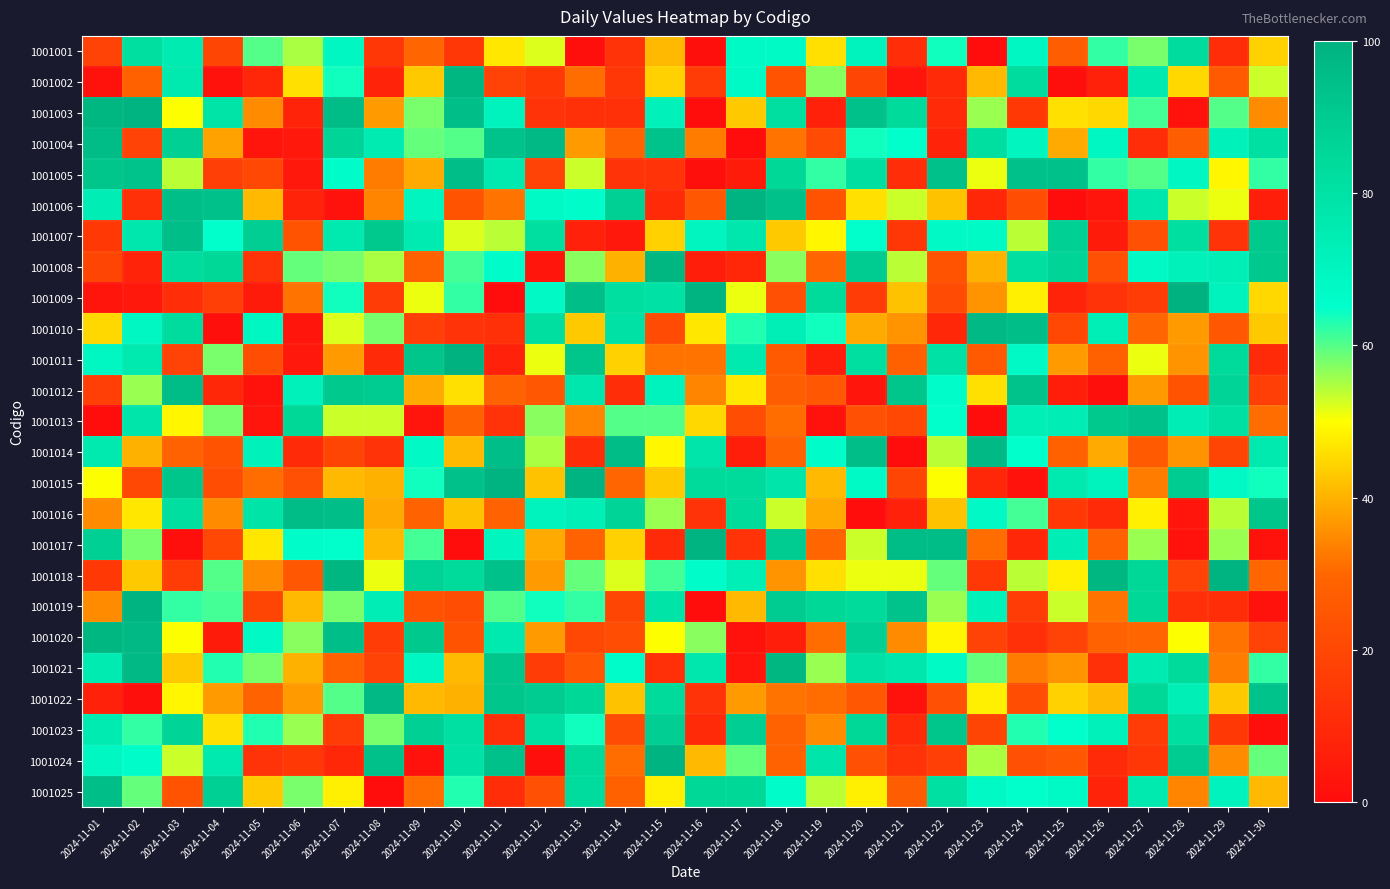

Reading left to right, extract all data points from this chart.

1001001: 2024-11-01=18	2024-11-02=82	2024-11-03=75	2024-11-04=19	2024-11-05=60	2024-11-06=55	2024-11-07=69	2024-11-08=14	2024-11-09=30	2024-11-10=14	2024-11-11=47	2024-11-12=52	2024-11-13=1	2024-11-14=13	2024-11-15=41	2024-11-16=1	2024-11-17=67	2024-11-18=67	2024-11-19=46	2024-11-20=71	2024-11-21=11	2024-11-22=64	2024-11-23=0	2024-11-24=69	2024-11-25=27	2024-11-26=62	2024-11-27=58	2024-11-28=83	2024-11-29=11	2024-11-30=44
1001002: 2024-11-01=2	2024-11-02=28	2024-11-03=76	2024-11-04=2	2024-11-05=9	2024-11-06=46	2024-11-07=64	2024-11-08=8	2024-11-09=43	2024-11-10=98	2024-11-11=18	2024-11-12=15	2024-11-13=31	2024-11-14=14	2024-11-15=44	2024-11-16=16	2024-11-17=67	2024-11-18=24	2024-11-19=57	2024-11-20=19	2024-11-21=3	2024-11-22=10	2024-11-23=41	2024-11-24=83	2024-11-25=1	2024-11-26=7	2024-11-27=76	2024-11-28=45	2024-11-29=26	2024-11-30=53
1001003: 2024-11-01=98	2024-11-02=99	2024-11-03=50	2024-11-04=79	2024-11-05=35	2024-11-06=8	2024-11-07=96	2024-11-08=37	2024-11-09=58	2024-11-10=95	2024-11-11=71	2024-11-12=13	2024-11-13=12	2024-11-14=12	2024-11-15=72	2024-11-16=0	2024-11-17=43	2024-11-18=82	2024-11-19=7	2024-11-20=94	2024-11-21=84	2024-11-22=10	2024-11-23=56	2024-11-24=15	2024-11-25=46	2024-11-26=45	2024-11-27=61	2024-11-28=2	2024-11-29=60	2024-11-30=35
1001004: 2024-11-01=96	2024-11-02=18	2024-11-03=88	2024-11-04=38	2024-11-05=3	2024-11-06=4	2024-11-07=86	2024-11-08=75	2024-11-09=59	2024-11-10=60	2024-11-11=93	2024-11-12=97	2024-11-13=37	2024-11-14=29	2024-11-15=93	2024-11-16=33	2024-11-17=0	2024-11-18=32	2024-11-19=21	2024-11-20=64	2024-11-21=65	2024-11-22=8	2024-11-23=82	2024-11-24=70	2024-11-25=39	2024-11-26=69	2024-11-27=11	2024-11-28=27	2024-11-29=72	2024-11-30=81
1001005: 2024-11-01=92	2024-11-02=93	2024-11-03=54	2024-11-04=17	2024-11-05=20	2024-11-06=4	2024-11-07=66	2024-11-08=33	2024-11-09=39	2024-11-10=95	2024-11-11=76	2024-11-12=18	2024-11-13=53	2024-11-14=13	2024-11-15=13	2024-11-16=1	2024-11-17=5	2024-11-18=85	2024-11-19=62	2024-11-20=82	2024-11-21=11	2024-11-22=94	2024-11-23=51	2024-11-24=94	2024-11-25=94	2024-11-26=62	2024-11-27=60	2024-11-28=69	2024-11-29=49	2024-11-30=62
1001006: 2024-11-01=74	2024-11-02=12	2024-11-03=95	2024-11-04=94	2024-11-05=41	2024-11-06=8	2024-11-07=2	2024-11-08=34	2024-11-09=70	2024-11-10=24	2024-11-11=32	2024-11-12=67	2024-11-13=66	2024-11-14=88	2024-11-15=10	2024-11-16=25	2024-11-17=99	2024-11-18=94	2024-11-19=24	2024-11-20=46	2024-11-21=53	2024-11-22=42	2024-11-23=9	2024-11-24=22	2024-11-25=0	2024-11-26=3	2024-11-27=77	2024-11-28=53	2024-11-29=51	2024-11-30=6
1001007: 2024-11-01=15	2024-11-02=77	2024-11-03=95	2024-11-04=65	2024-11-05=89	2024-11-06=24	2024-11-07=76	2024-11-08=91	2024-11-09=75	2024-11-10=52	2024-11-11=54	2024-11-12=82	2024-11-13=7	2024-11-14=4	2024-11-15=44	2024-11-16=70	2024-11-17=77	2024-11-18=43	2024-11-19=49	2024-11-20=65	2024-11-21=14	2024-11-22=68	2024-11-23=67	2024-11-24=54	2024-11-25=88	2024-11-26=5	2024-11-27=23	2024-11-28=82	2024-11-29=13	2024-11-30=91
1001008: 2024-11-01=19	2024-11-02=8	2024-11-03=83	2024-11-04=85	2024-11-05=13	2024-11-06=59	2024-11-07=58	2024-11-08=55	2024-11-09=28	2024-11-10=61	2024-11-11=66	2024-11-12=3	2024-11-13=57	2024-11-14=40	2024-11-15=98	2024-11-16=6	2024-11-17=9	2024-11-18=57	2024-11-19=30	2024-11-20=90	2024-11-21=54	2024-11-22=24	2024-11-23=40	2024-11-24=82	2024-11-25=86	2024-11-26=23	2024-11-27=68	2024-11-28=72	2024-11-29=73	2024-11-30=91
1001009: 2024-11-01=3	2024-11-02=4	2024-11-03=11	2024-11-04=17	2024-11-05=5	2024-11-06=32	2024-11-07=64	2024-11-08=16	2024-11-09=51	2024-11-10=62	2024-11-11=0	2024-11-12=68	2024-11-13=95	2024-11-14=82	2024-11-15=80	2024-11-16=99	2024-11-17=51	2024-11-18=23	2024-11-19=84	2024-11-20=16	2024-11-21=42	2024-11-22=21	2024-11-23=36	2024-11-24=48	2024-11-25=8	2024-11-26=13	2024-11-27=16	2024-11-28=100	2024-11-29=71	2024-11-30=45
1001010: 2024-11-01=45	2024-11-02=69	2024-11-03=83	2024-11-04=1	2024-11-05=69	2024-11-06=3	2024-11-07=52	2024-11-08=58	2024-11-09=17	2024-11-10=13	2024-11-11=12	2024-11-12=82	2024-11-13=43	2024-11-14=80	2024-11-15=21	2024-11-16=47	2024-11-17=63	2024-11-18=73	2024-11-19=64	2024-11-20=39	2024-11-21=36	2024-11-22=9	2024-11-23=97	2024-11-24=95	2024-11-25=20	2024-11-26=73	2024-11-27=30	2024-11-28=37	2024-11-29=25	2024-11-30=43
1001011: 2024-11-01=69	2024-11-02=76	2024-11-03=18	2024-11-04=58	2024-11-05=22	2024-11-06=4	2024-11-07=37	2024-11-08=10	2024-11-09=92	2024-11-10=100	2024-11-11=7	2024-11-12=51	2024-11-13=92	2024-11-14=44	2024-11-15=32	2024-11-16=32	2024-11-17=76	2024-11-18=26	2024-11-19=6	2024-11-20=82	2024-11-21=28	2024-11-22=80	2024-11-23=26	2024-11-24=68	2024-11-25=37	2024-11-26=28	2024-11-27=51	2024-11-28=36	2024-11-29=84	2024-11-30=10
1001012: 2024-11-01=17	2024-11-02=56	2024-11-03=96	2024-11-04=9	2024-11-05=2	2024-11-06=72	2024-11-07=91	2024-11-08=90	2024-11-09=39	2024-11-10=46	2024-11-11=29	2024-11-12=25	2024-11-13=77	2024-11-14=11	2024-11-15=71	2024-11-16=34	2024-11-17=47	2024-11-18=27	2024-11-19=25	2024-11-20=3	2024-11-21=92	2024-11-22=66	2024-11-23=46	2024-11-24=93	2024-11-25=6	2024-11-26=1	2024-11-27=37	2024-11-28=24	2024-11-29=86	2024-11-30=17
1001013: 2024-11-01=0	2024-11-02=78	2024-11-03=49	2024-11-04=58	2024-11-05=3	2024-11-06=85	2024-11-07=53	2024-11-08=53	2024-11-09=3	2024-11-10=29	2024-11-11=13	2024-11-12=57	2024-11-13=34	2024-11-14=60	2024-11-15=60	2024-11-16=45	2024-11-17=22	2024-11-18=31	2024-11-19=2	2024-11-20=23	2024-11-21=20	2024-11-22=65	2024-11-23=0	2024-11-24=73	2024-11-25=74	2024-11-26=91	2024-11-27=94	2024-11-28=74	2024-11-29=81	2024-11-30=31
1001014: 2024-11-01=76	2024-11-02=40	2024-11-03=29	2024-11-04=24	2024-11-05=72	2024-11-06=10	2024-11-07=19	2024-11-08=13	2024-11-09=68	2024-11-10=41	2024-11-11=95	2024-11-12=55	2024-11-13=11	2024-11-14=96	2024-11-15=49	2024-11-16=78	2024-11-17=6	2024-11-18=29	2024-11-19=66	2024-11-20=95	2024-11-21=0	2024-11-22=54	2024-11-23=97	2024-11-24=65	2024-11-25=28	2024-11-26=39	2024-11-27=26	2024-11-28=36	2024-11-29=19	2024-11-30=76
1001015: 2024-11-01=50	2024-11-02=20	2024-11-03=92	2024-11-04=22	2024-11-05=31	2024-11-06=23	2024-11-07=41	2024-11-08=40	2024-11-09=64	2024-11-10=94	2024-11-11=99	2024-11-12=42	2024-11-13=99	2024-11-14=30	2024-11-15=43	2024-11-16=84	2024-11-17=84	2024-11-18=78	2024-11-19=41	2024-11-20=67	2024-11-21=19	2024-11-22=50	2024-11-23=9	2024-11-24=2	2024-11-25=76	2024-11-26=71	2024-11-27=33	2024-11-28=90	2024-11-29=68	2024-11-30=64
1001016: 2024-11-01=35	2024-11-02=47	2024-11-03=82	2024-11-04=35	2024-11-05=79	2024-11-06=96	2024-11-07=95	2024-11-08=39	2024-11-09=29	2024-11-10=42	2024-11-11=29	2024-11-12=71	2024-11-13=73	2024-11-14=86	2024-11-15=56	2024-11-16=13	2024-11-17=84	2024-11-18=53	2024-11-19=39	2024-11-20=0	2024-11-21=7	2024-11-22=42	2024-11-23=68	2024-11-24=61	2024-11-25=15	2024-11-26=10	2024-11-27=48	2024-11-28=3	2024-11-29=54	2024-11-30=92
1001017: 2024-11-01=88	2024-11-02=58	2024-11-03=1	2024-11-04=20	2024-11-05=47	2024-11-06=66	2024-11-07=65	2024-11-08=41	2024-11-09=61	2024-11-10=0	2024-11-11=70	2024-11-12=39	2024-11-13=29	2024-11-14=44	2024-11-15=10	2024-11-16=99	2024-11-17=13	2024-11-18=90	2024-11-19=30	2024-11-20=53	2024-11-21=96	2024-11-22=96	2024-11-23=31	2024-11-24=9	2024-11-25=74	2024-11-26=29	2024-11-27=56	2024-11-28=2	2024-11-29=56	2024-11-30=2
1001018: 2024-11-01=15	2024-11-02=43	2024-11-03=16	2024-11-04=60	2024-11-05=35	2024-11-06=25	2024-11-07=98	2024-11-08=51	2024-11-09=87	2024-11-10=84	2024-11-11=94	2024-11-12=37	2024-11-13=59	2024-11-14=52	2024-11-15=61	2024-11-16=66	2024-11-17=73	2024-11-18=36	2024-11-19=46	2024-11-20=51	2024-11-21=51	2024-11-22=59	2024-11-23=15	2024-11-24=54	2024-11-25=48	2024-11-26=98	2024-11-27=85	2024-11-28=18	2024-11-29=99	2024-11-30=30
1001019: 2024-11-01=35	2024-11-02=99	2024-11-03=62	2024-11-04=61	2024-11-05=19	2024-11-06=41	2024-11-07=58	2024-11-08=74	2024-11-09=24	2024-11-10=22	2024-11-11=60	2024-11-12=64	2024-11-13=62	2024-11-14=19	2024-11-15=79	2024-11-16=0	2024-11-17=41	2024-11-18=90	2024-11-19=85	2024-11-20=84	2024-11-21=93	2024-11-22=56	2024-11-23=72	2024-11-24=16	2024-11-25=53	2024-11-26=32	2024-11-27=85	2024-11-28=12	2024-11-29=11	2024-11-30=2
1001020: 2024-11-01=98	2024-11-02=97	2024-11-03=50	2024-11-04=5	2024-11-05=68	2024-11-06=57	2024-11-07=95	2024-11-08=16	2024-11-09=91	2024-11-10=24	2024-11-11=76	2024-11-12=37	2024-11-13=20	2024-11-14=22	2024-11-15=50	2024-11-16=57	2024-11-17=2	2024-11-18=6	2024-11-19=31	2024-11-20=88	2024-11-21=35	2024-11-22=49	2024-11-23=18	2024-11-24=12	2024-11-25=18	2024-11-26=29	2024-11-27=30	2024-11-28=50	2024-11-29=32	2024-11-30=18
1001021: 2024-11-01=75	2024-11-02=97	2024-11-03=43	2024-11-04=63	2024-11-05=58	2024-11-06=40	2024-11-07=28	2024-11-08=18	2024-11-09=69	2024-11-10=41	2024-11-11=92	2024-11-12=16	2024-11-13=25	2024-11-14=66	2024-11-15=12	2024-11-16=77	2024-11-17=3	2024-11-18=98	2024-11-19=56	2024-11-20=80	2024-11-21=77	2024-11-22=67	2024-11-23=59	2024-11-24=33	2024-11-25=36	2024-11-26=12	2024-11-27=75	2024-11-28=84	2024-11-29=33	2024-11-30=62
1001022: 2024-11-01=7	2024-11-02=1	2024-11-03=49	2024-11-04=37	2024-11-05=29	2024-11-06=37	2024-11-07=60	2024-11-08=97	2024-11-09=41	2024-11-10=40	2024-11-11=92	2024-11-12=90	2024-11-13=85	2024-11-14=42	2024-11-15=84	2024-11-16=13	2024-11-17=37	2024-11-18=32	2024-11-19=31	2024-11-20=25	2024-11-21=2	2024-11-22=23	2024-11-23=48	2024-11-24=22	2024-11-25=44	2024-11-26=41	2024-11-27=85	2024-11-28=73	2024-11-29=43	2024-11-30=93
1001023: 2024-11-01=75	2024-11-02=62	2024-11-03=86	2024-11-04=46	2024-11-05=63	2024-11-06=56	2024-11-07=16	2024-11-08=58	2024-11-09=88	2024-11-10=81	2024-11-11=12	2024-11-12=81	2024-11-13=64	2024-11-14=21	2024-11-15=89	2024-11-16=10	2024-11-17=89	2024-11-18=29	2024-11-19=35	2024-11-20=85	2024-11-21=10	2024-11-22=92	2024-11-23=19	2024-11-24=63	2024-11-25=65	2024-11-26=72	2024-11-27=16	2024-11-28=82	2024-11-29=15	2024-11-30=1
1001024: 2024-11-01=69	2024-11-02=66	2024-11-03=53	2024-11-04=76	2024-11-05=13	2024-11-06=15	2024-11-07=9	2024-11-08=94	2024-11-09=2	2024-11-10=80	2024-11-11=94	2024-11-12=1	2024-11-13=84	2024-11-14=31	2024-11-15=99	2024-11-16=41	2024-11-17=59	2024-11-18=29	2024-11-19=78	2024-11-20=23	2024-11-21=13	2024-11-22=17	2024-11-23=55	2024-11-24=23	2024-11-25=25	2024-11-26=10	2024-11-27=14	2024-11-28=90	2024-11-29=35	2024-11-30=59
1001025: 2024-11-01=95	2024-11-02=59	2024-11-03=24	2024-11-04=88	2024-11-05=43	2024-11-06=58	2024-11-07=48	2024-11-08=0	2024-11-09=31	2024-11-10=63	2024-11-11=11	2024-11-12=23	2024-11-13=83	2024-11-14=28	2024-11-15=48	2024-11-16=85	2024-11-17=85	2024-11-18=66	2024-11-19=54	2024-11-20=48	2024-11-21=27	2024-11-22=81	2024-11-23=68	2024-11-24=65	2024-11-25=67	2024-11-26=8	2024-11-27=76	2024-11-28=34	2024-11-29=71	2024-11-30=41